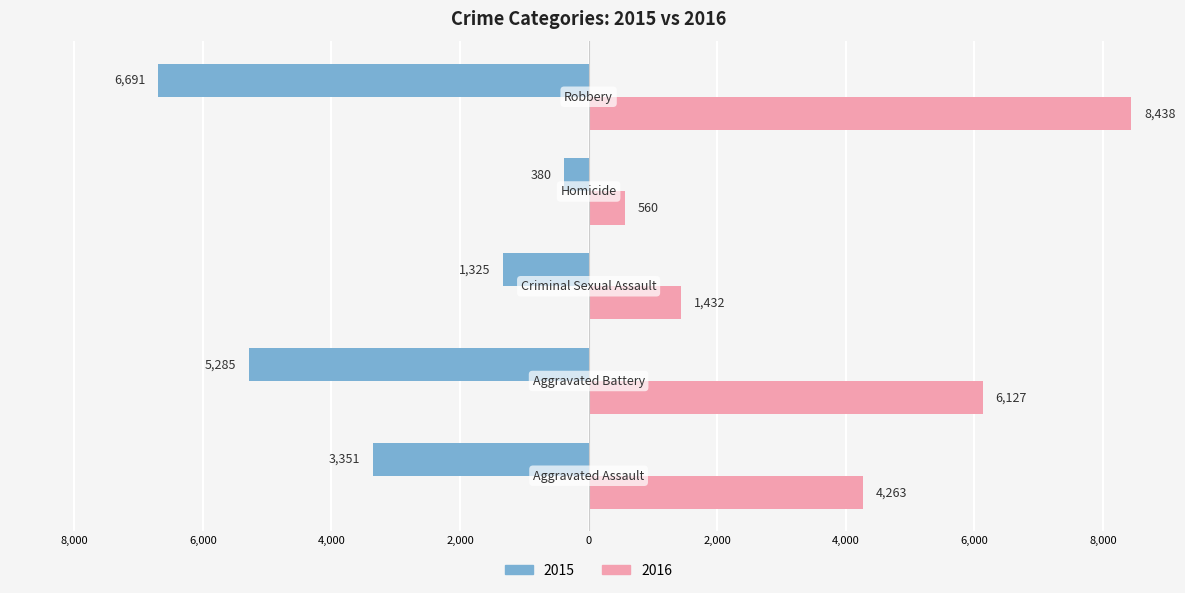

Which series has the largest total across all categories?

2016